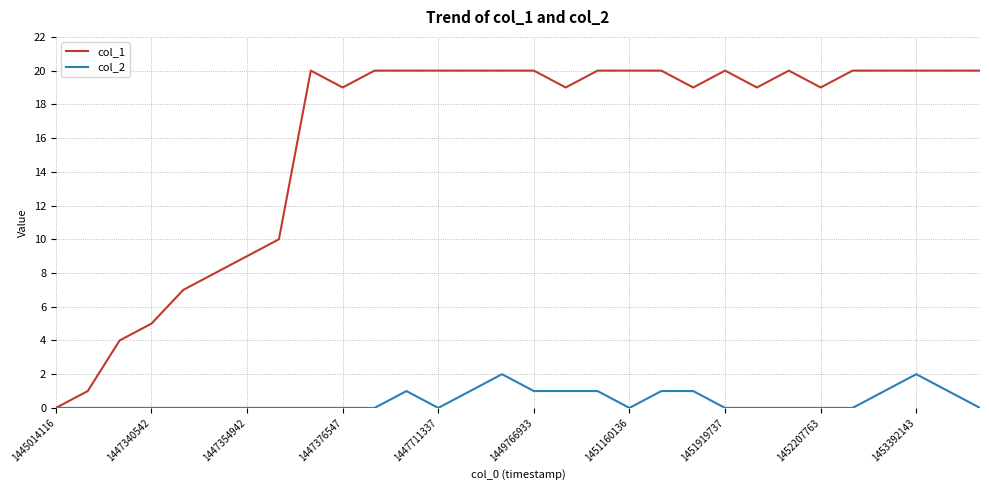

What are all the series names shown in the legend?

col_1, col_2